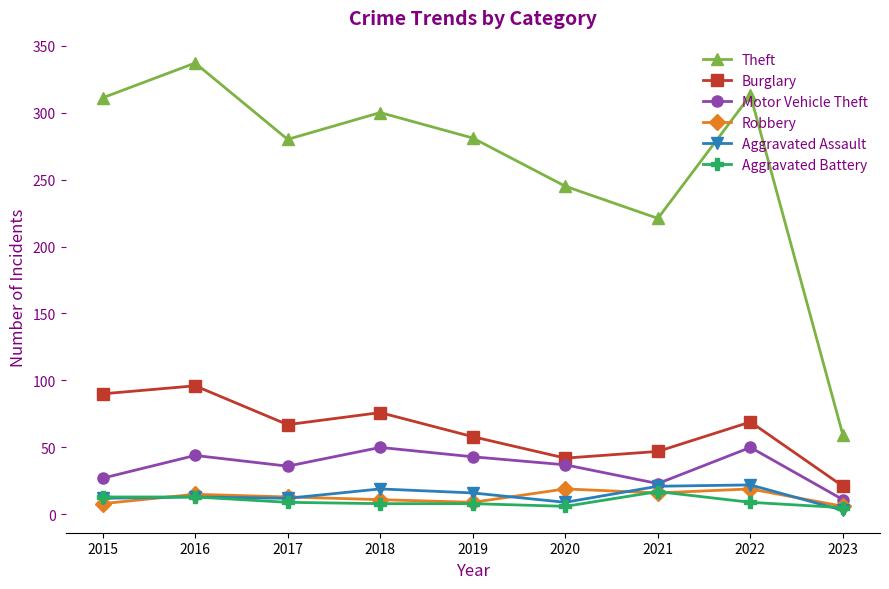

How many data points in Aggravated Battery are less than 9?

4